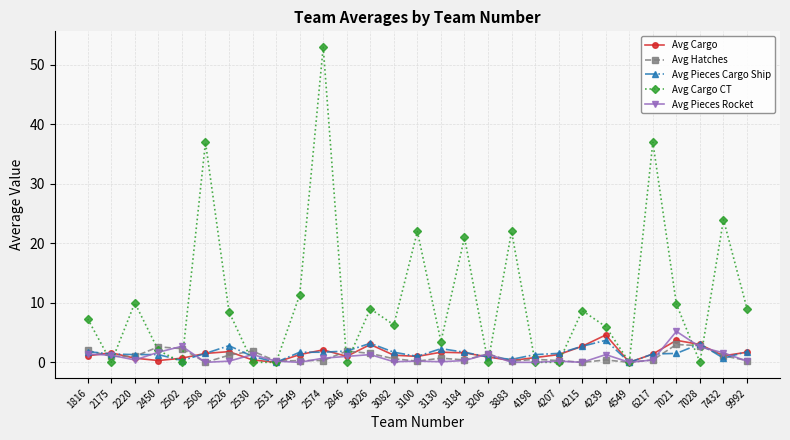

What is the difference between the Avg Pieces Rocket values at 3206 and 3130?

1.3